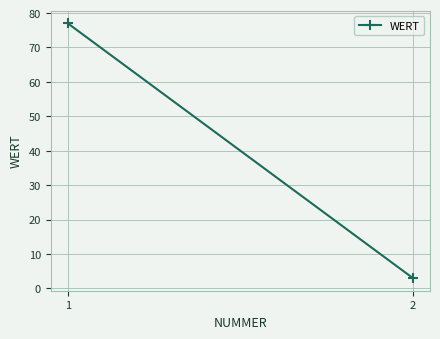

What is the smallest value displayed?

3